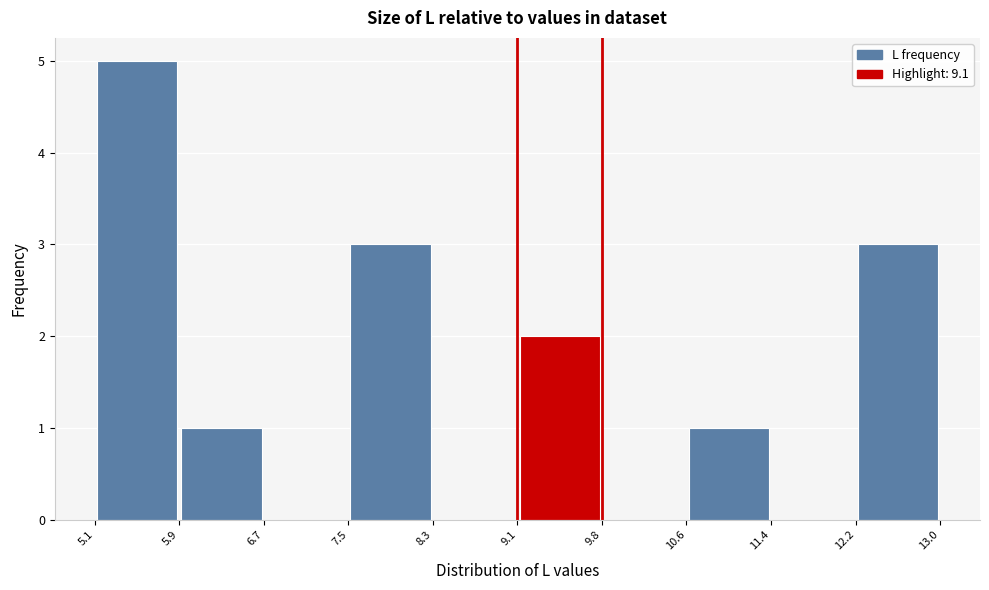

Reading left to right, transcribe this chart: for each bar, give the range it covers on the x-axis and its height. The values are not printed on the chart, so give them approximately, as read against the axis.

5.1 to 5.9: 5
5.9 to 6.7: 1
6.7 to 7.5: 0
7.5 to 8.3: 3
8.3 to 9.1: 0
9.1 to 9.8: 2
9.8 to 10.6: 0
10.6 to 11.4: 1
11.4 to 12.2: 0
12.2 to 13.0: 3